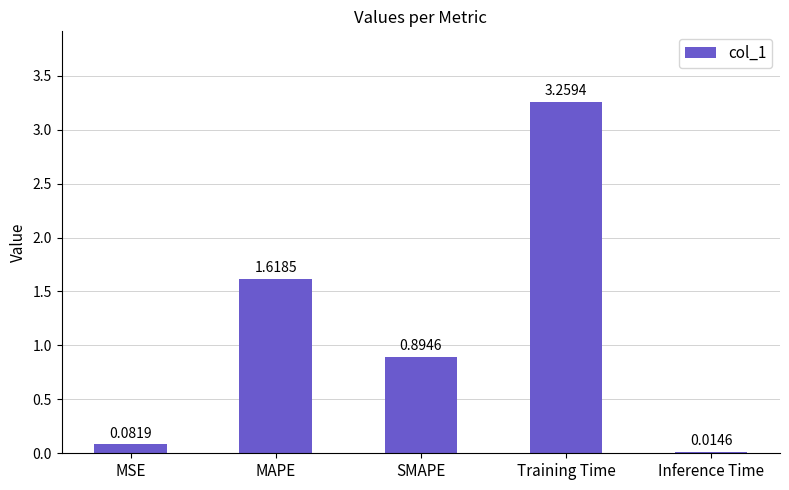

What is the label of the 1st bar from the left?

MSE